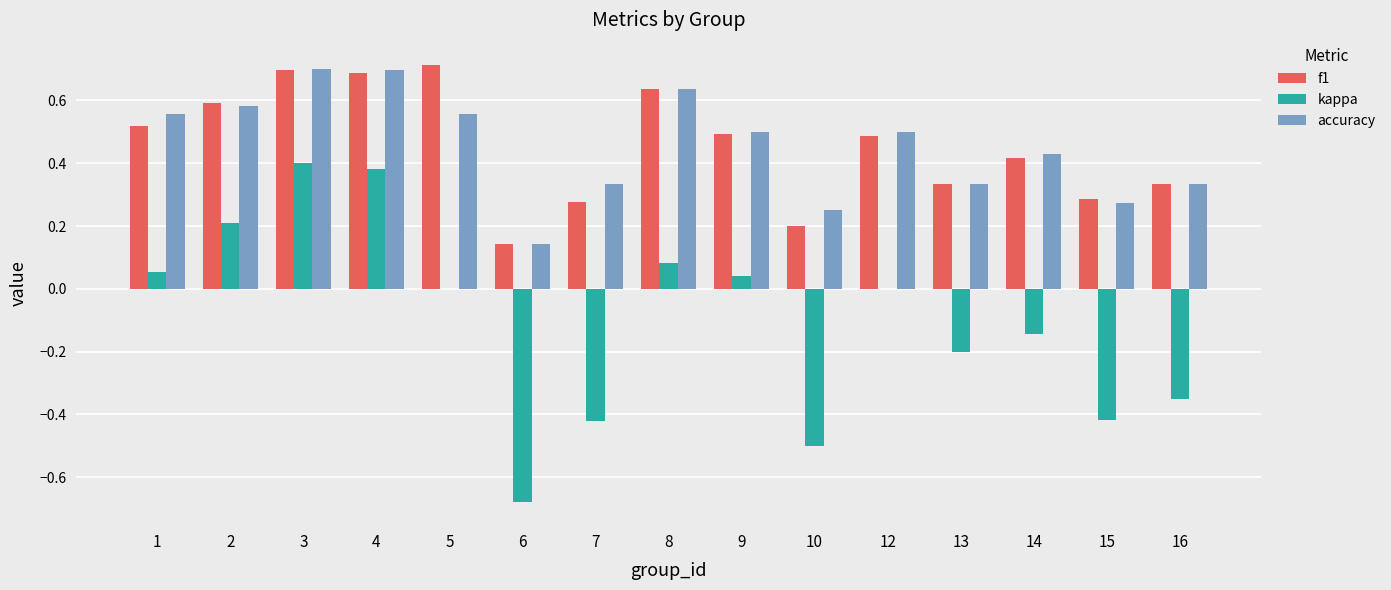

What is the sum of all kappa values?

-1.5